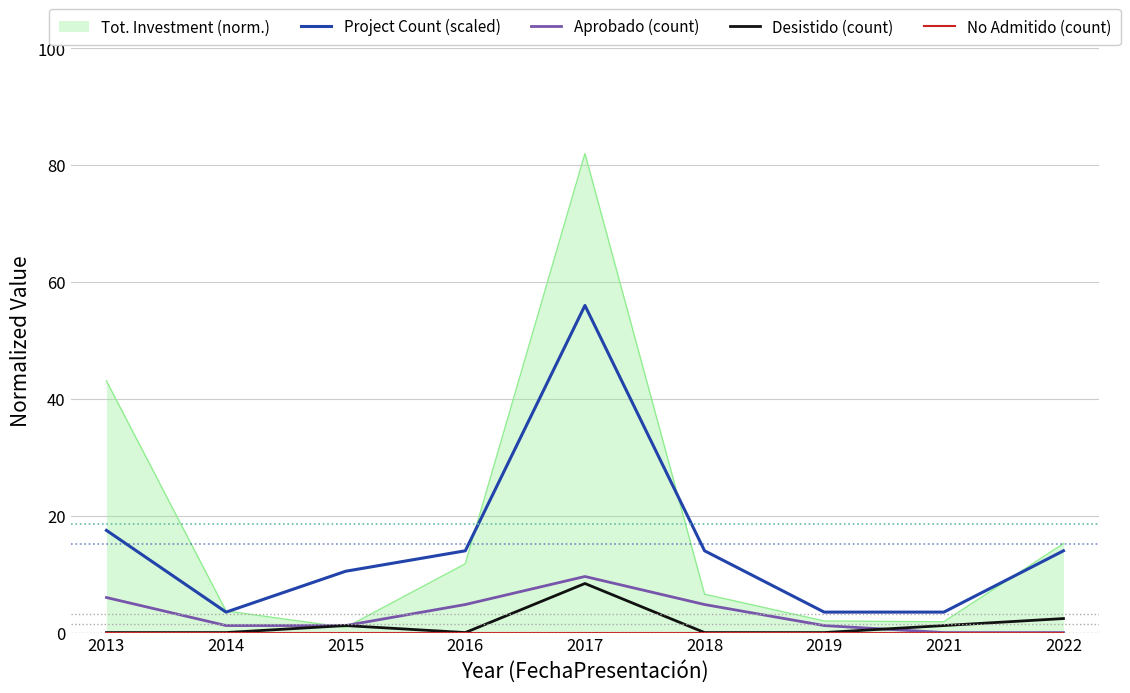

Which series changed the most between 2014 and 2017?

Project Count (scaled)